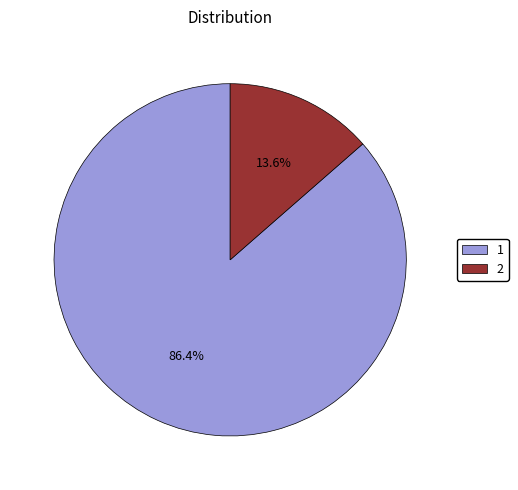

How much of the chart is everything except 1?

13.6%